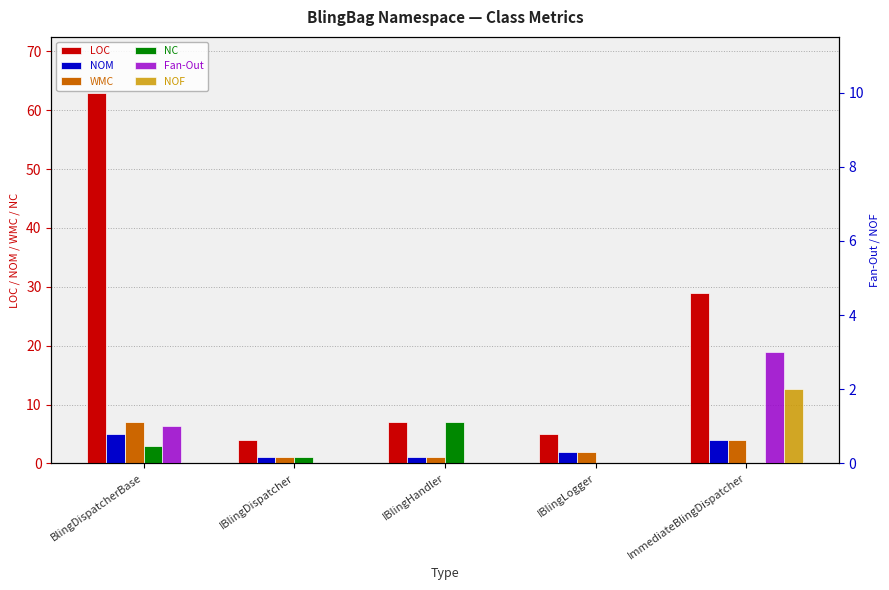

Reading left to right, what are all the values shown in this chart?

LOC: BlingDispatcherBase=63	IBlingDispatcher=4	IBlingHandler=7	IBlingLogger=5	ImmediateBlingDispatcher=29
NOM: BlingDispatcherBase=5	IBlingDispatcher=1	IBlingHandler=1	IBlingLogger=2	ImmediateBlingDispatcher=4
WMC: BlingDispatcherBase=7	IBlingDispatcher=1	IBlingHandler=1	IBlingLogger=2	ImmediateBlingDispatcher=4
NC: BlingDispatcherBase=3	IBlingDispatcher=1	IBlingHandler=7	IBlingLogger=0	ImmediateBlingDispatcher=0
Fan-Out: BlingDispatcherBase=1	IBlingDispatcher=0	IBlingHandler=0	IBlingLogger=0	ImmediateBlingDispatcher=3
NOF: BlingDispatcherBase=0	IBlingDispatcher=0	IBlingHandler=0	IBlingLogger=0	ImmediateBlingDispatcher=2